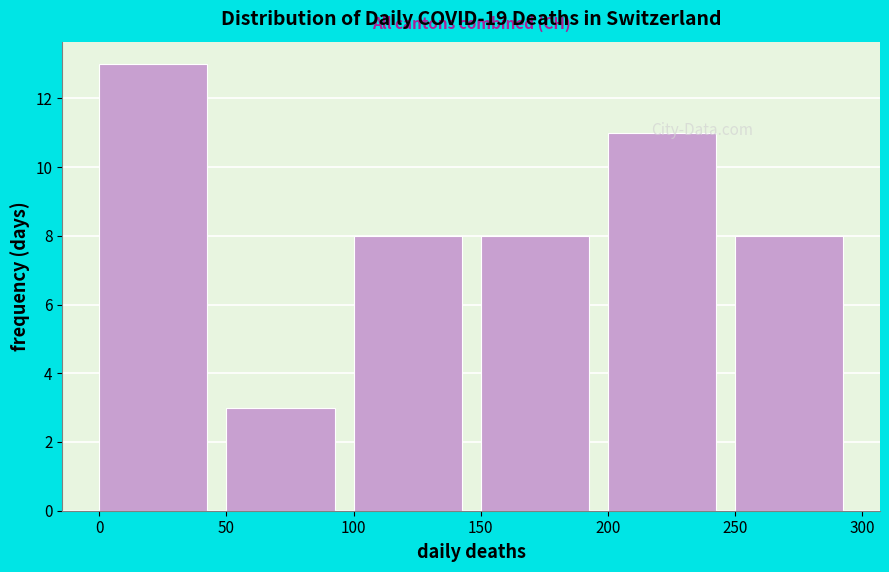

Reading left to right, list every bar in this chart as the range it spans on the x-axis followed by its height. The values are not printed on the chart, so give them approximately, as read against the axis.

0 to 50: 13
50 to 100: 3
100 to 150: 8
150 to 200: 8
200 to 250: 11
250 to 300: 8